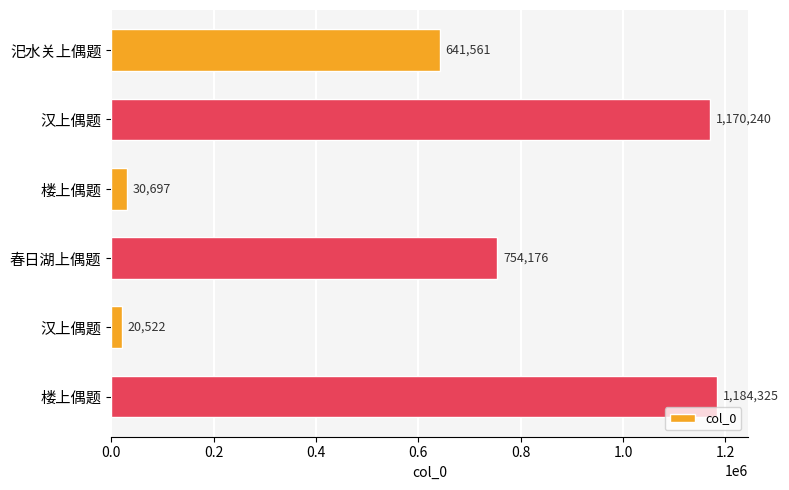

Count the number of data series in this chart.

1